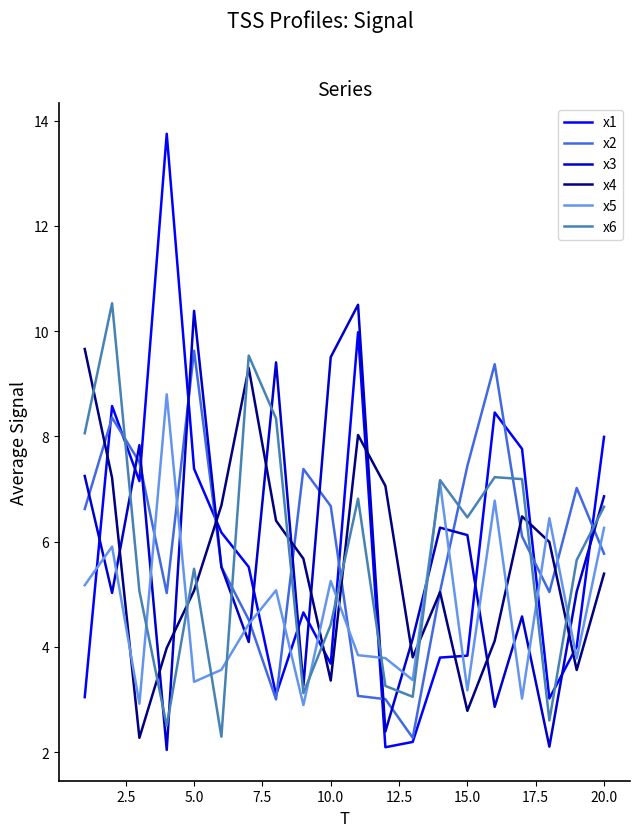

True or false: x3 and x6 intersect in this chart.

True